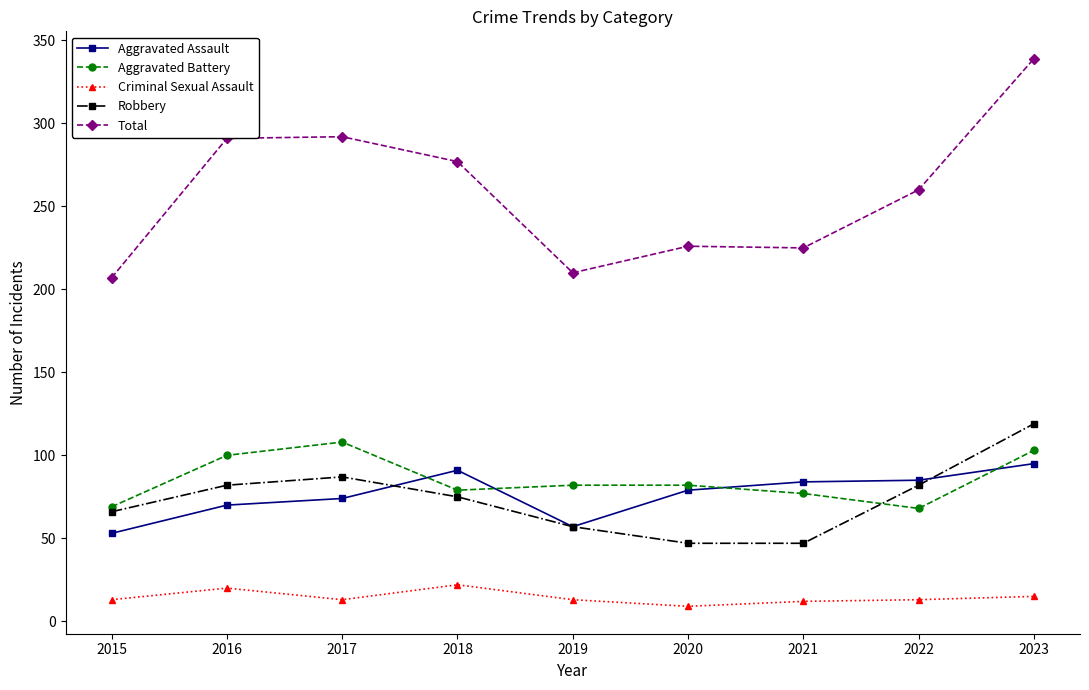

What is the difference between the highest and lowest values at 2020?

217